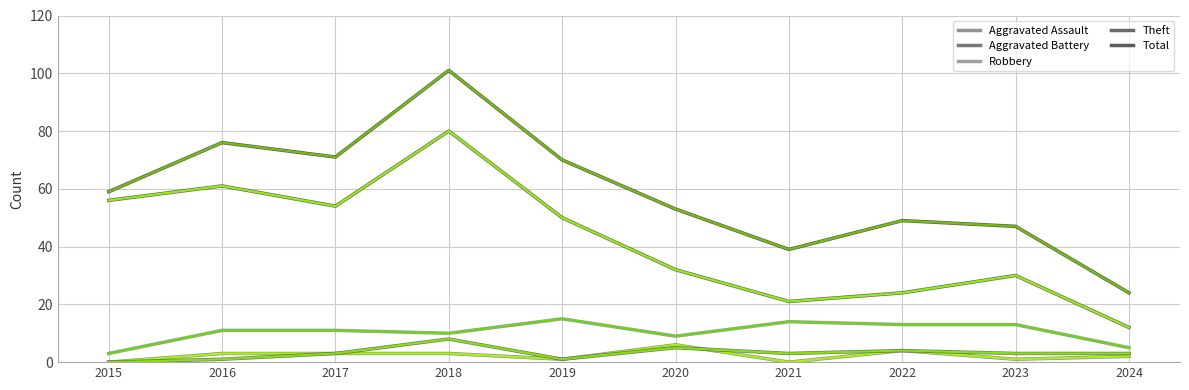

Does the chart display data point markers on the line(s)?

No